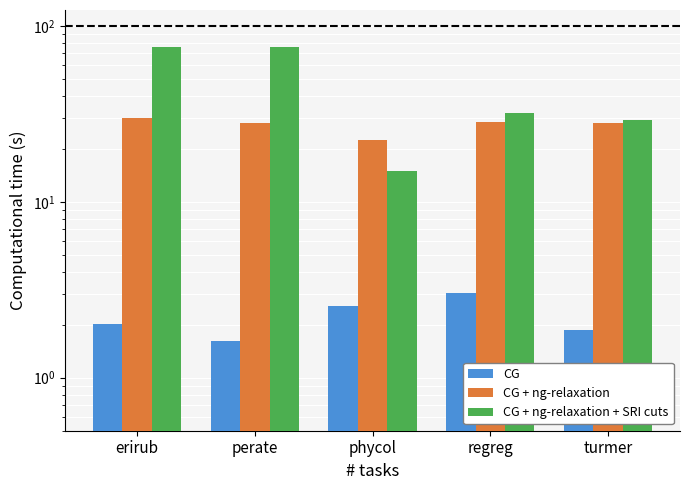

How many categories are shown in the chart?

5